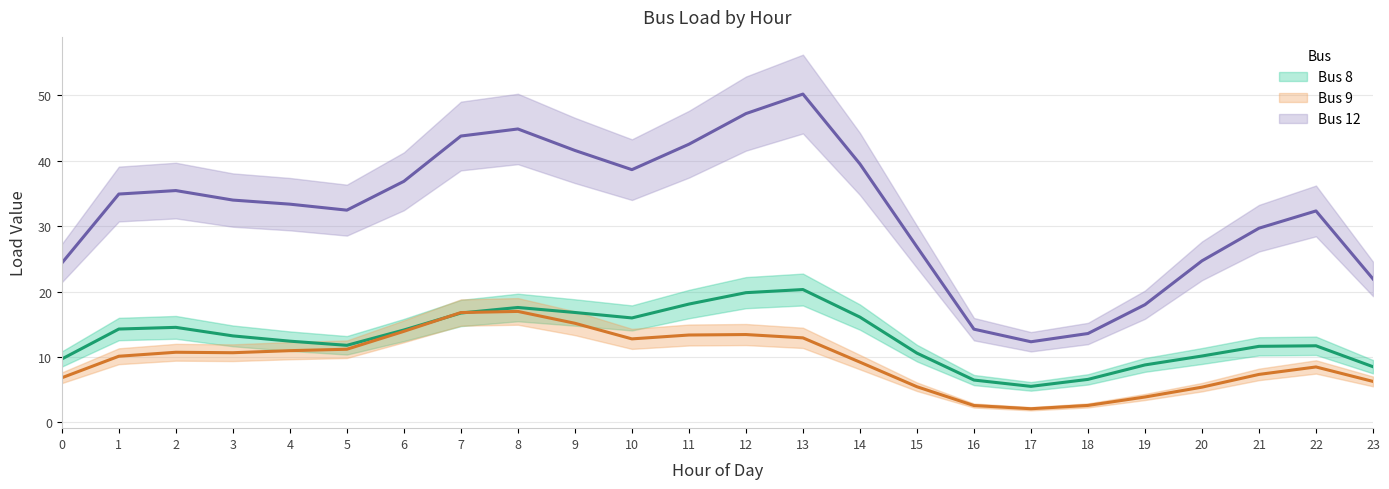

Count the number of data series in this chart.

3